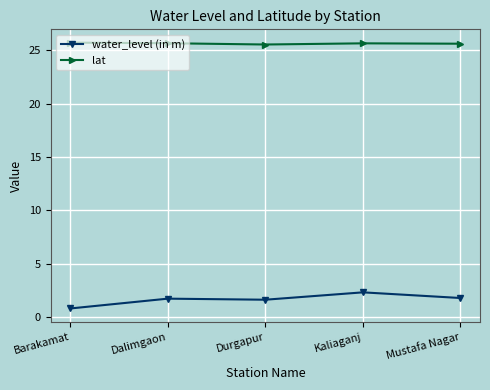

Read the lat value at Dalimgaon.

25.6